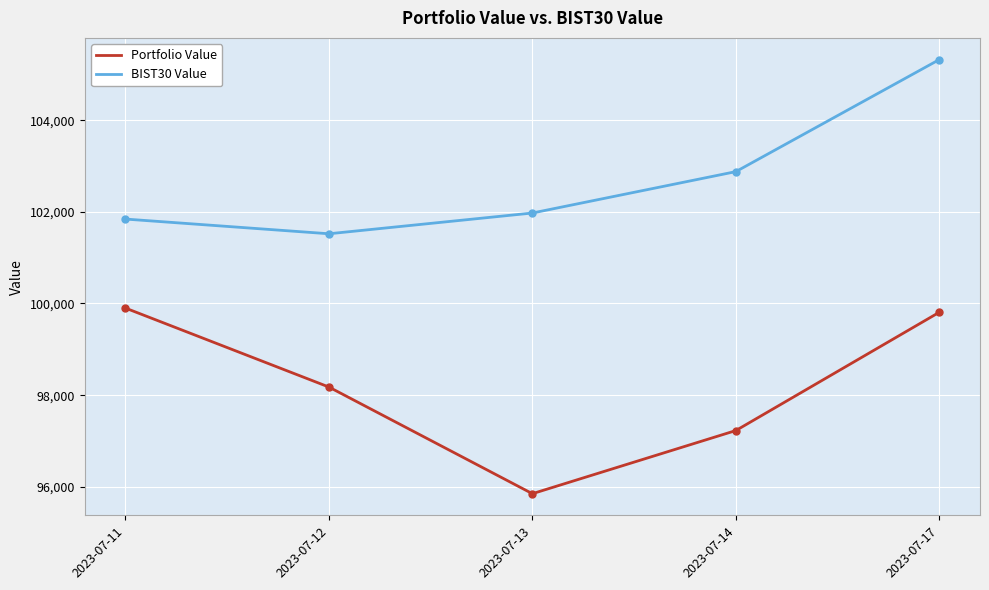

What is the total value across all series at 2023-07-11?

201741.7